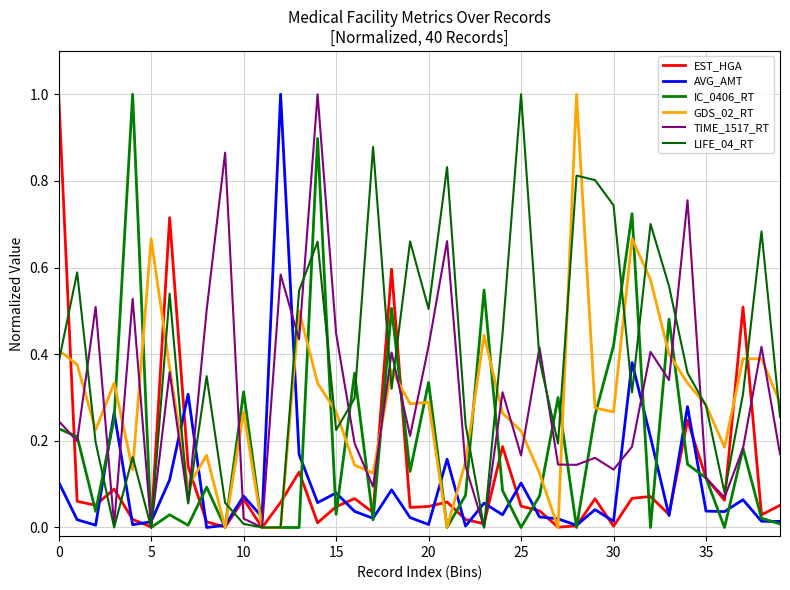

After their last crossing, which series has the higher values: EST_HGA or GDS_02_RT?

GDS_02_RT